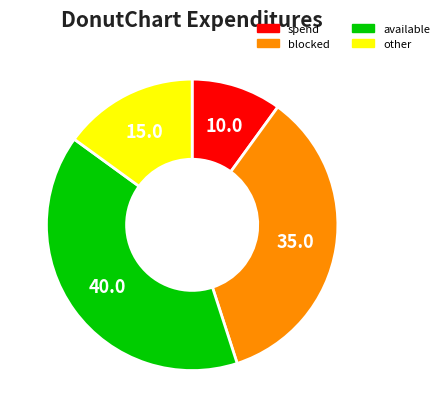

How many slices are in this pie chart?

4